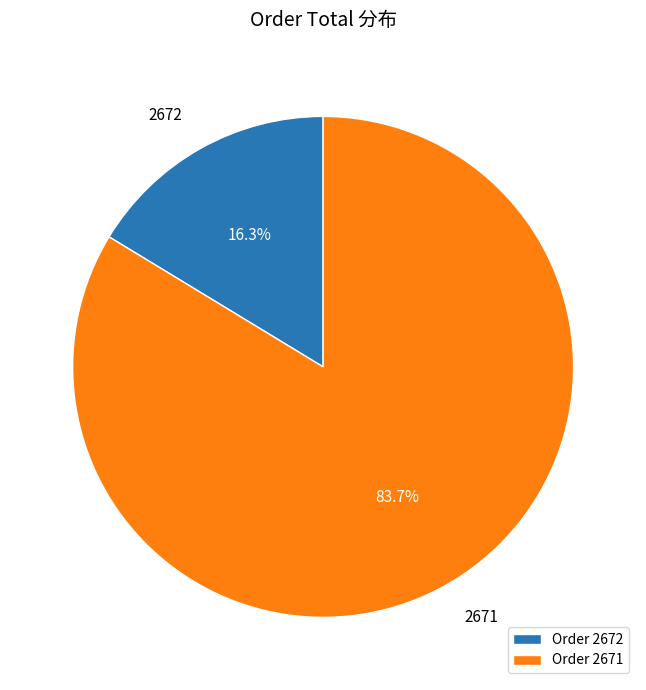

What is the total percentage of Order 2671 and Order 2672?

100.0%